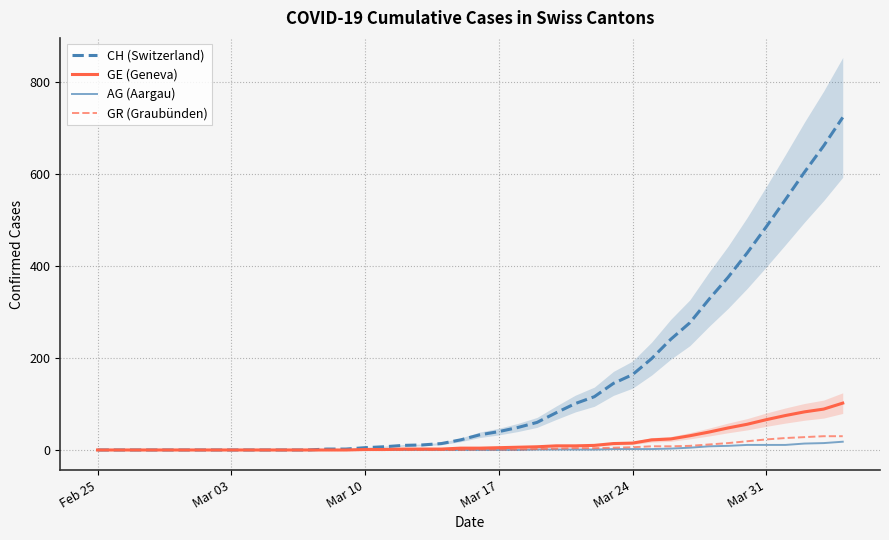

What is the difference between the second highest and second lowest values in the GE (Geneva) series?

89